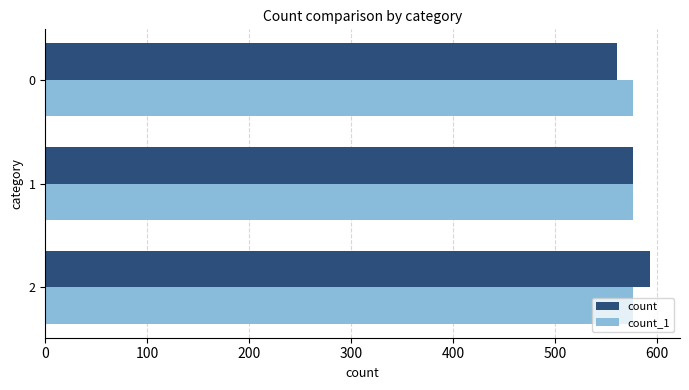

What is the total value across all series at 0?

1138